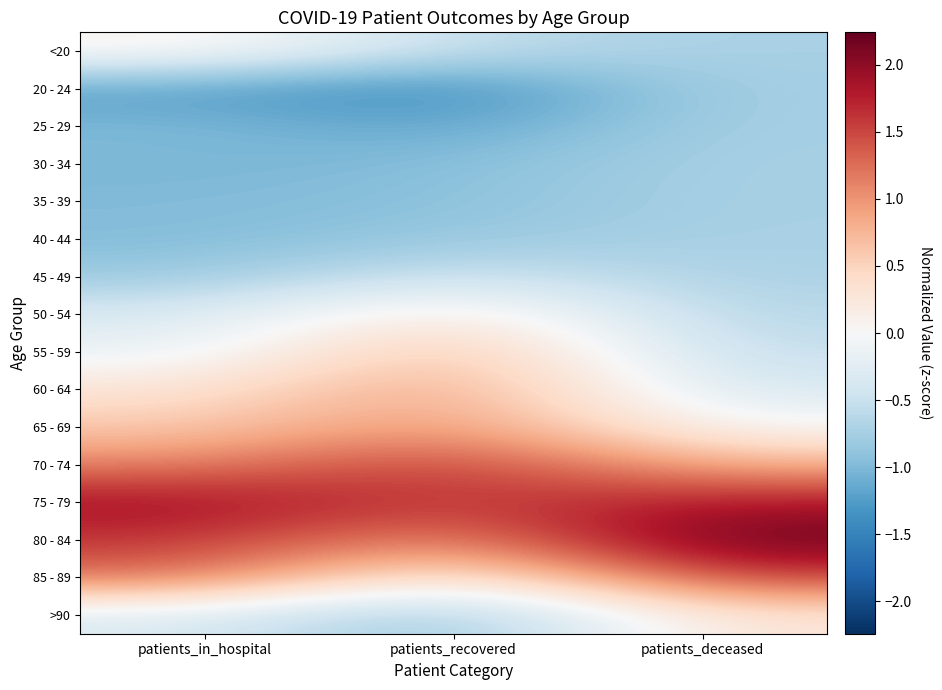

List the series in order of their peak value, highest first.

80 - 84, 75 - 79, 70 - 74, 85 - 89, 65 - 69, 60 - 64, 55 - 59, 50 - 54, >90, <20, 45 - 49, 40 - 44, 35 - 39, 30 - 34, 20 - 24, 25 - 29